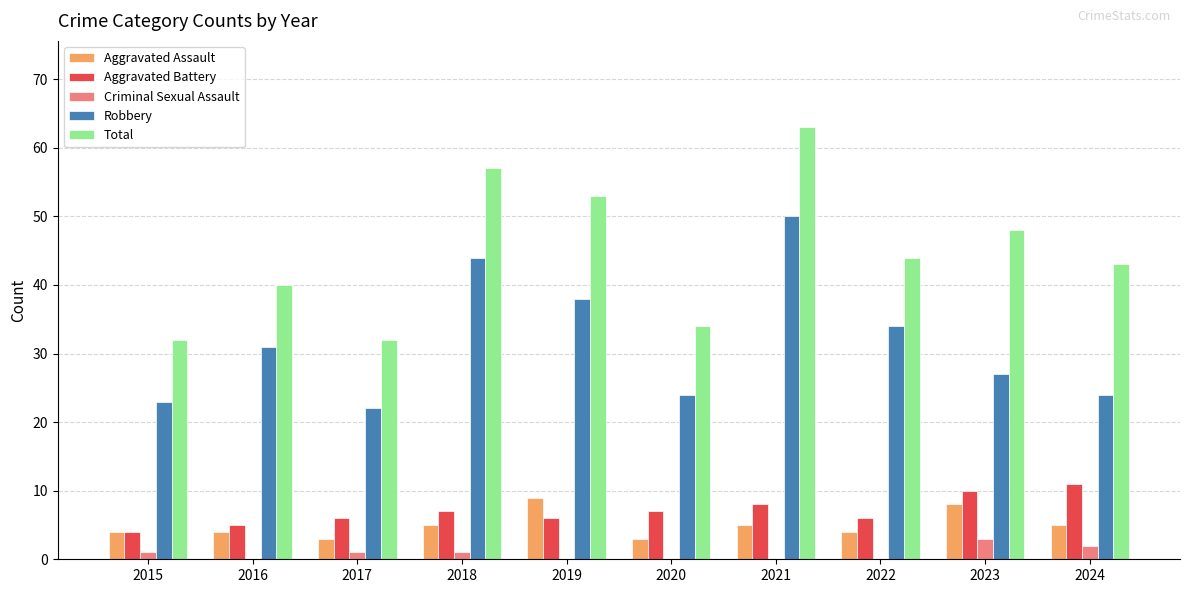

The Aggravated Battery series shows 7 at 2018. True or false?

True